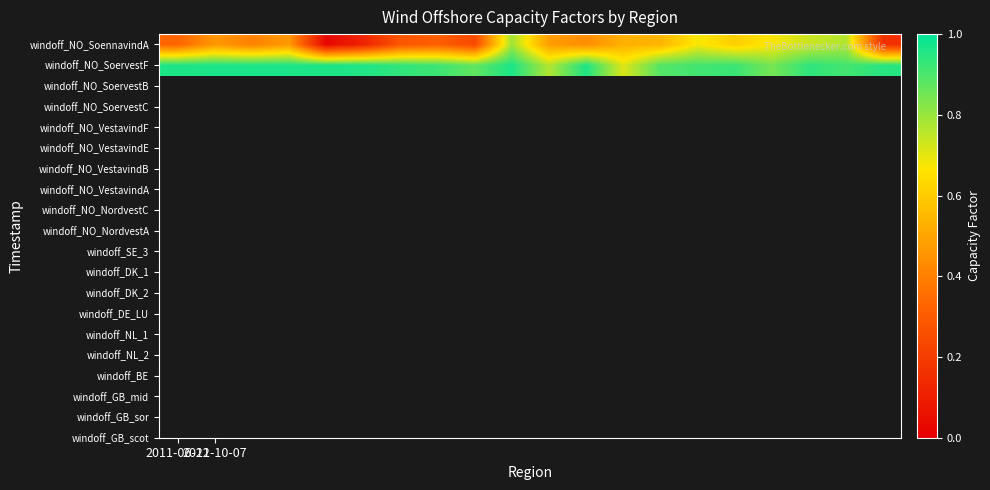

At how many categories does at least one series exceed 0?

20